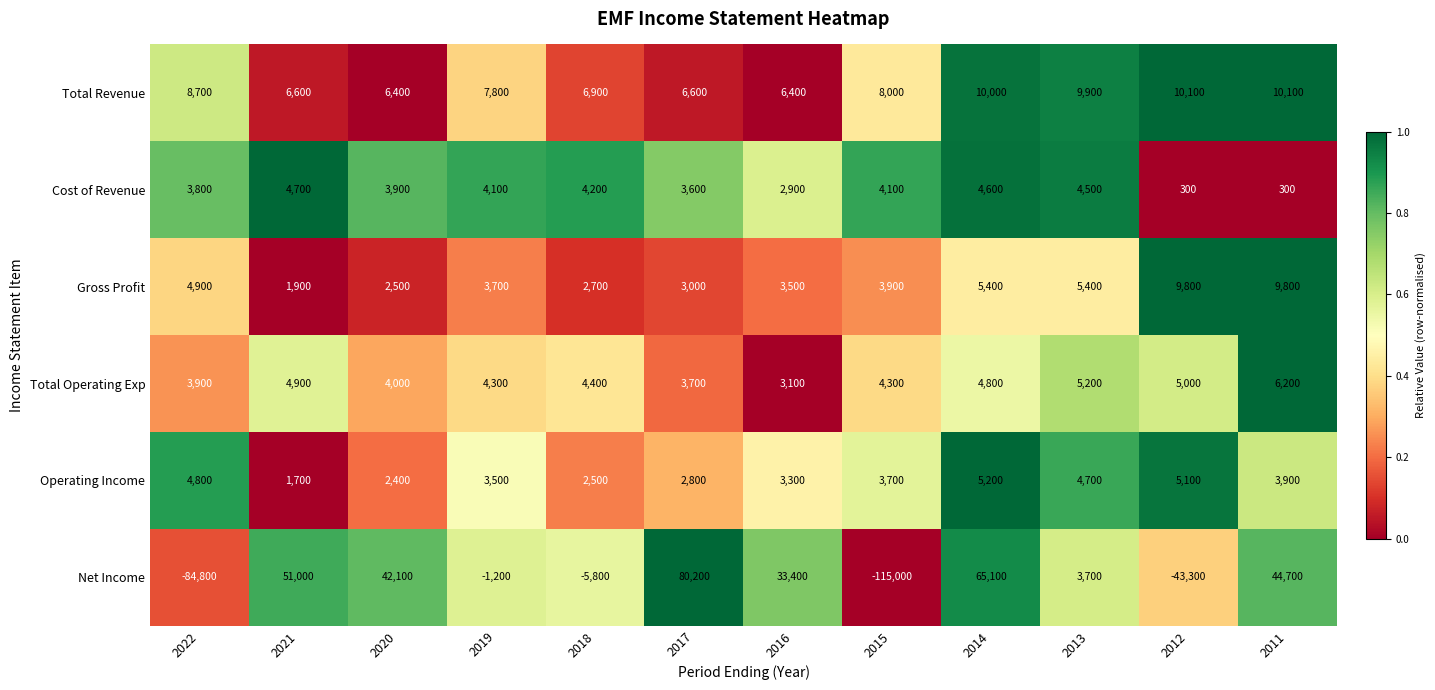

The Gross Profit series shows 5400 at 2013. True or false?

True